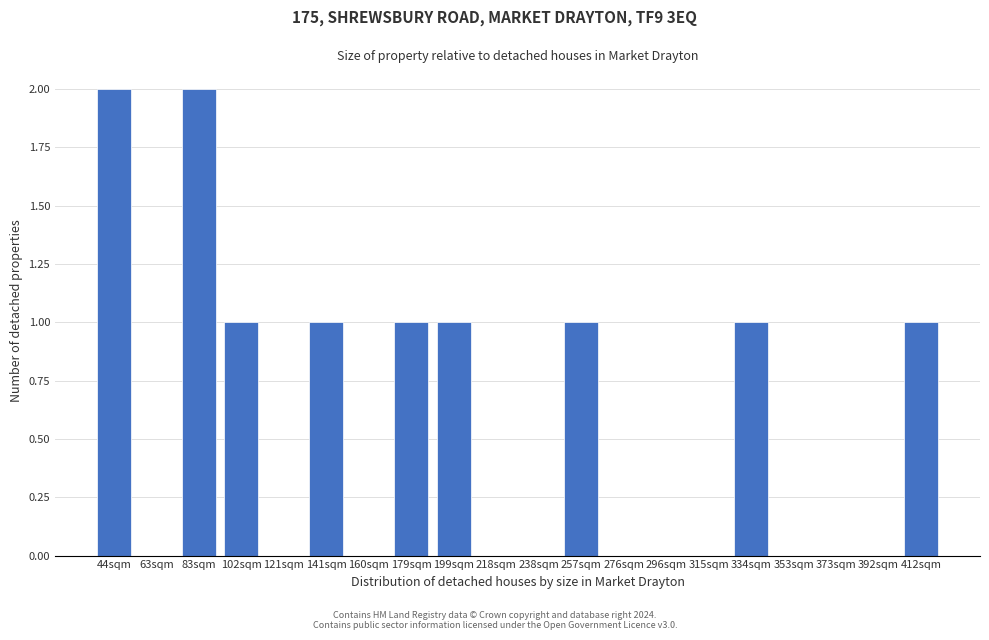

Reading left to right, what are all the values shown in this chart?

44sqm=2	63sqm=0	83sqm=2	102sqm=1	121sqm=0	141sqm=1	160sqm=0	179sqm=1	199sqm=1	218sqm=0	238sqm=0	257sqm=1	276sqm=0	296sqm=0	315sqm=0	334sqm=1	353sqm=0	373sqm=0	392sqm=0	412sqm=1